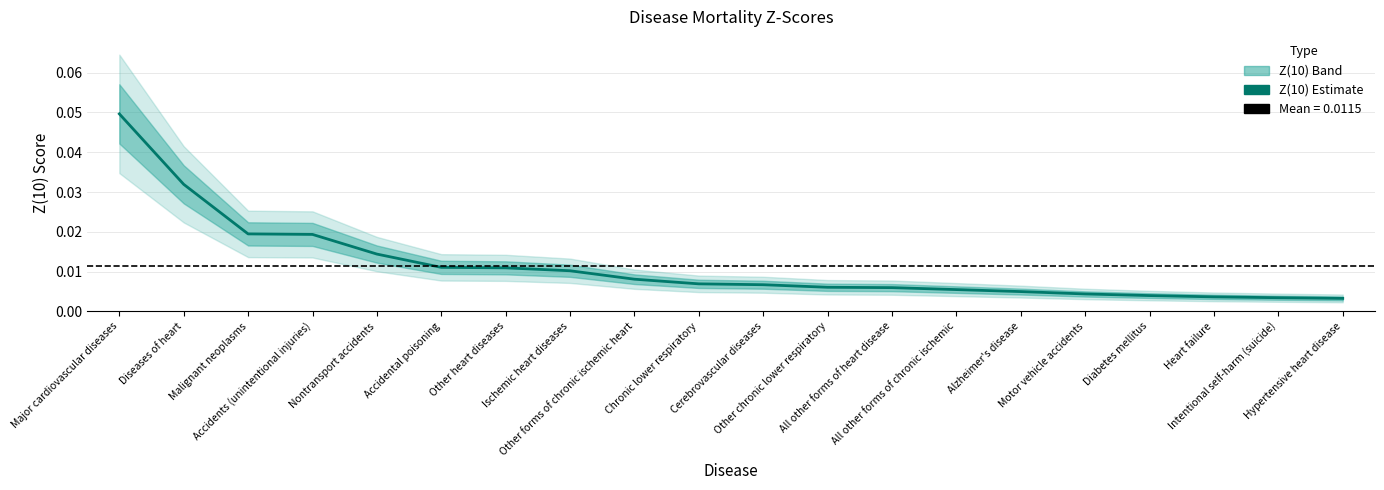

True or false: there are more than 0 points higher than both neighbors.

False